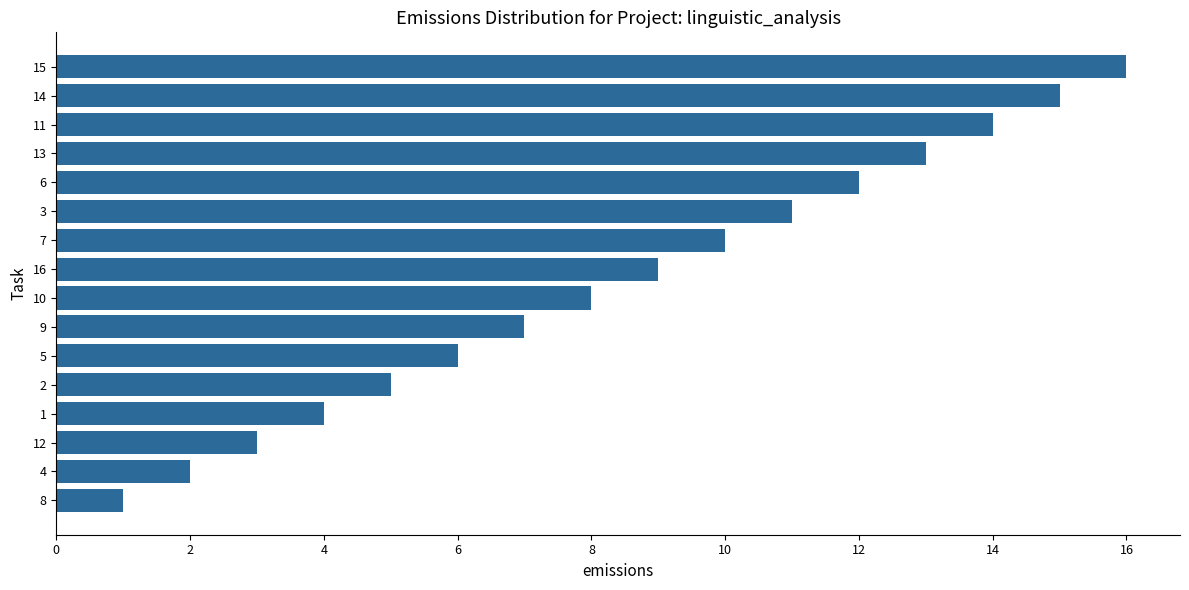

What is the change in value from 3 to 14?

+4